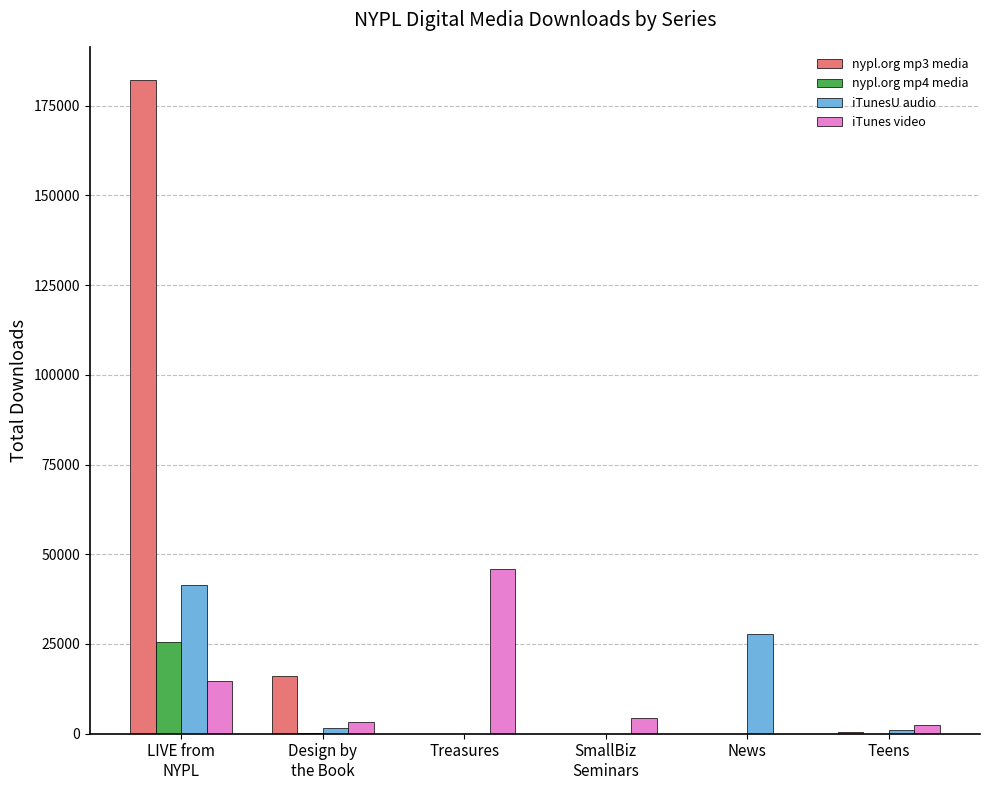

What is the sum of all iTunesU audio values?

71862